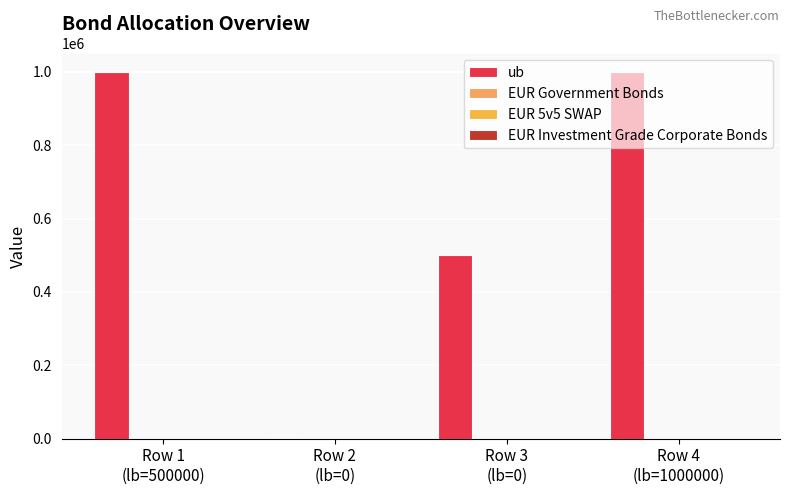

What is the sum of all ub values?

2501000